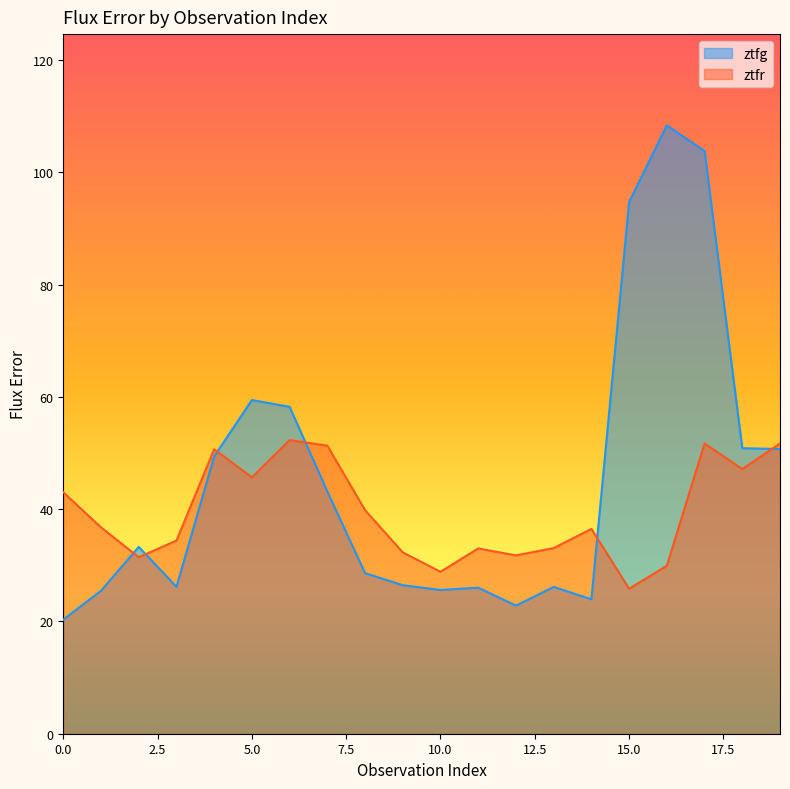

At which label does ztfg first exceed 33?

2